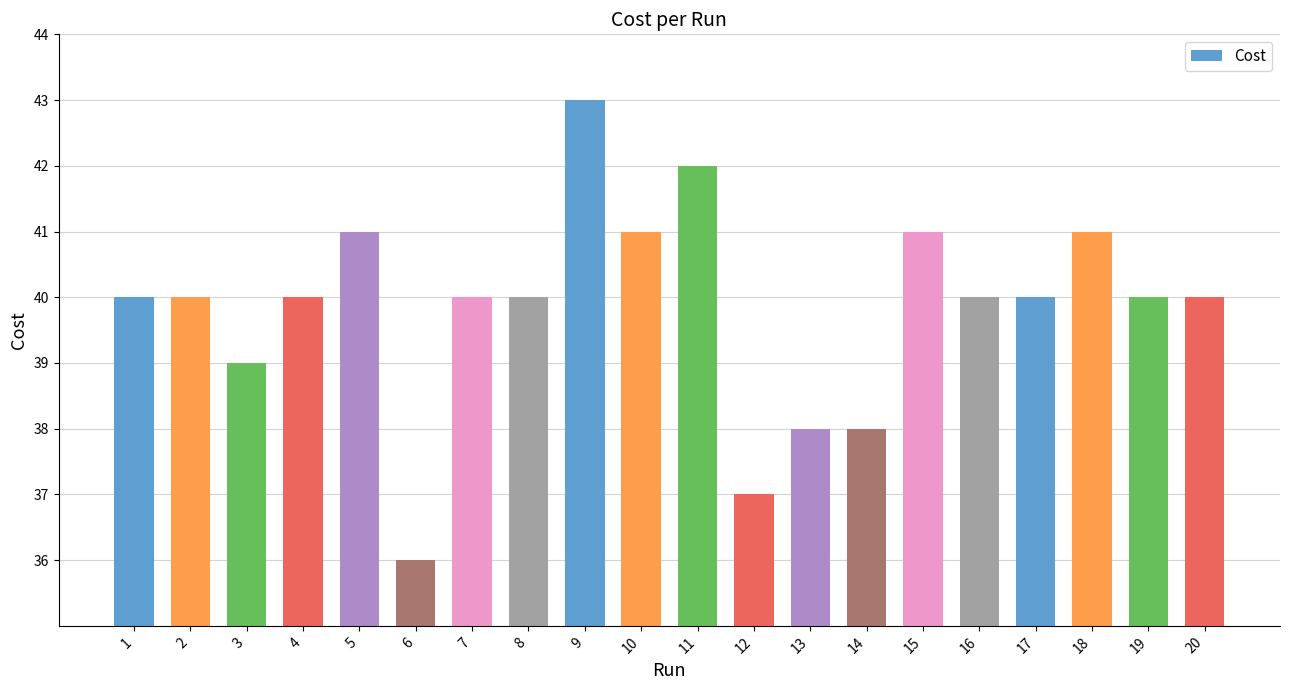

How many bars are there in total?

20